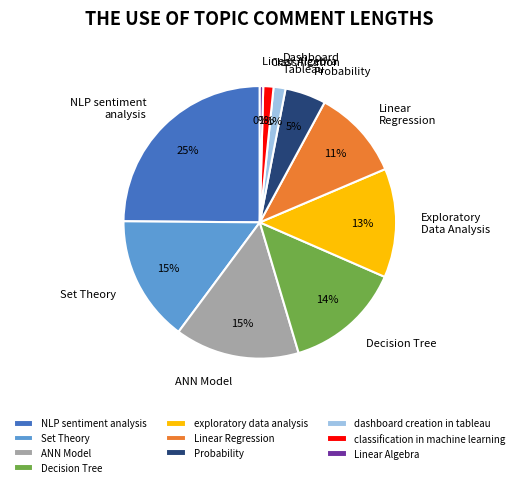

To the nearest percent, what is the difference between the NLP sentiment analysis and classification in machine learning slice percentages?

24%